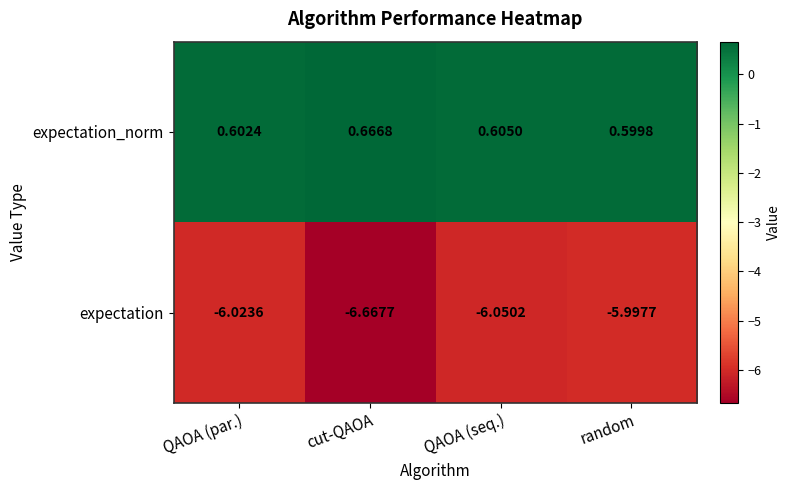

At how many categories does at least one series exceed 0?

4